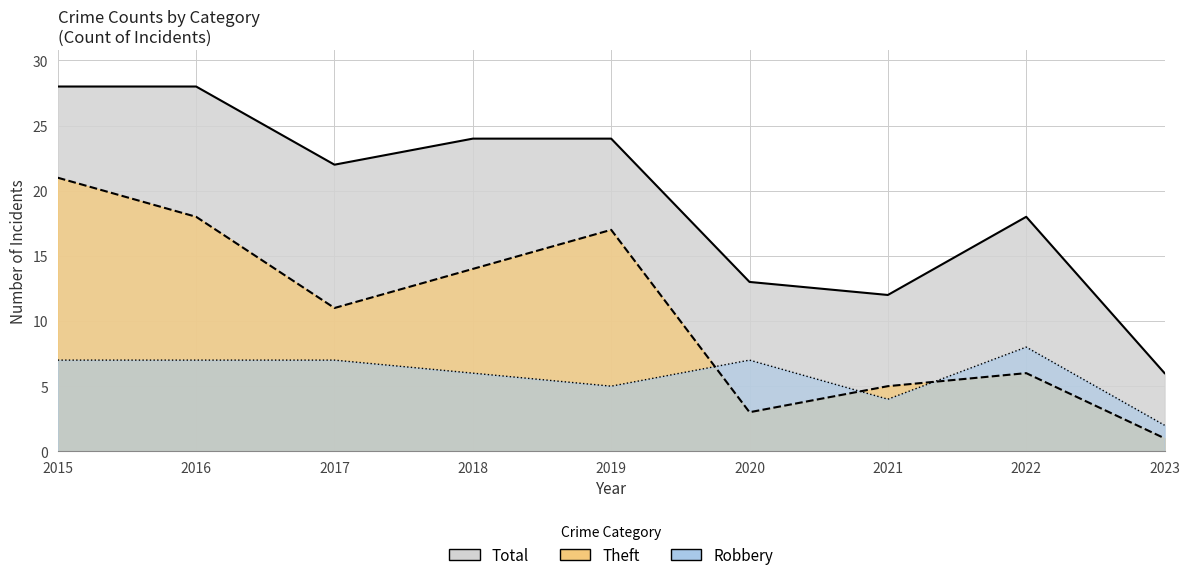

Which series changed the most between 2017 and 2020?

Total